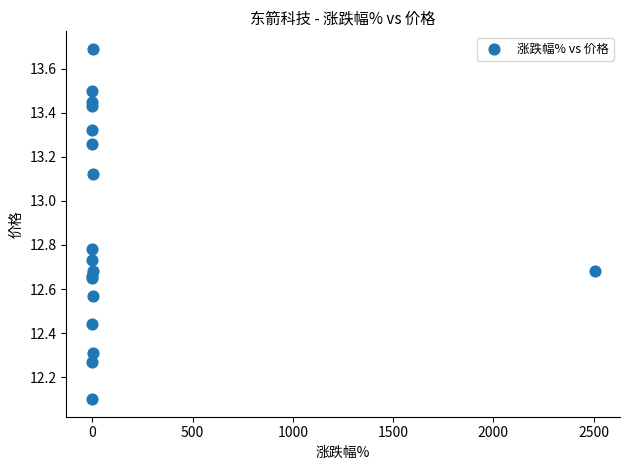

What Y value in the scatter plot is closest to 12?

12.1